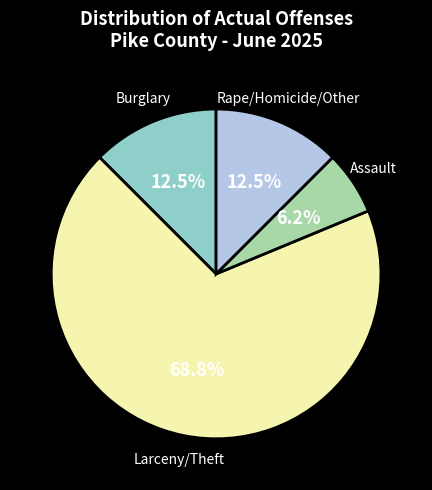

Which has a higher value, Rape/Homicide/Other or Assault?

Rape/Homicide/Other